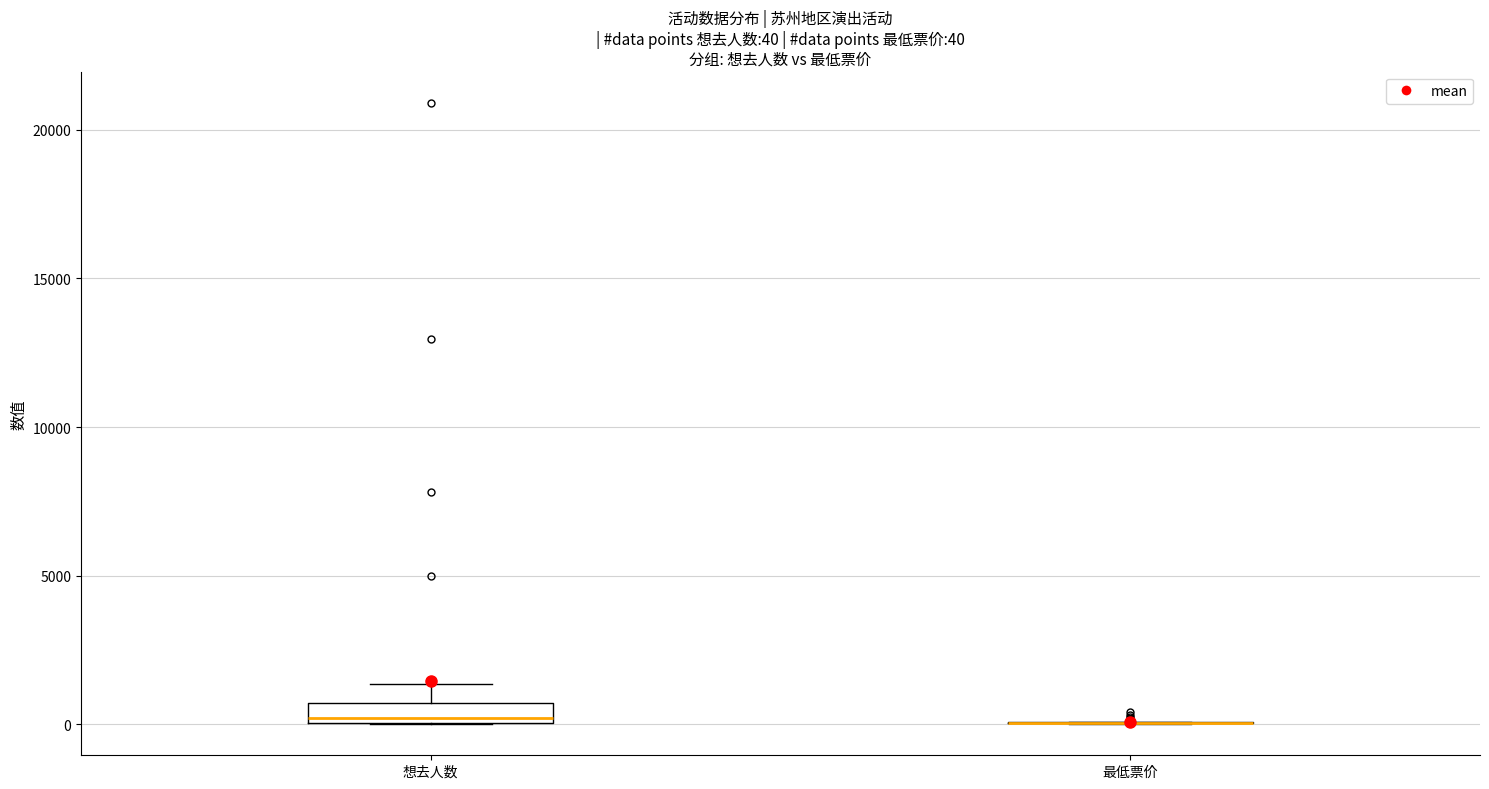

Comparing the boxes themselves (not the whiskers), which one is the tallest?

想去人数